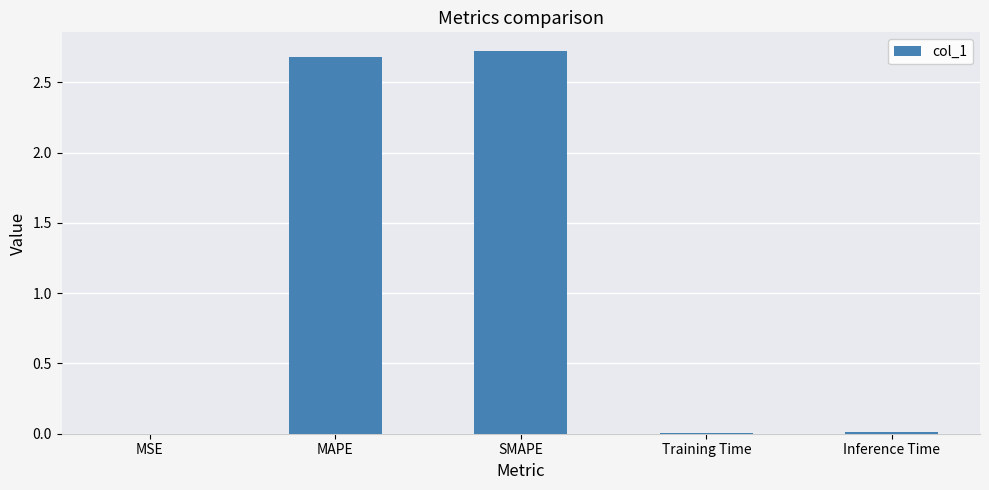

What is the sum of all values?

5.4